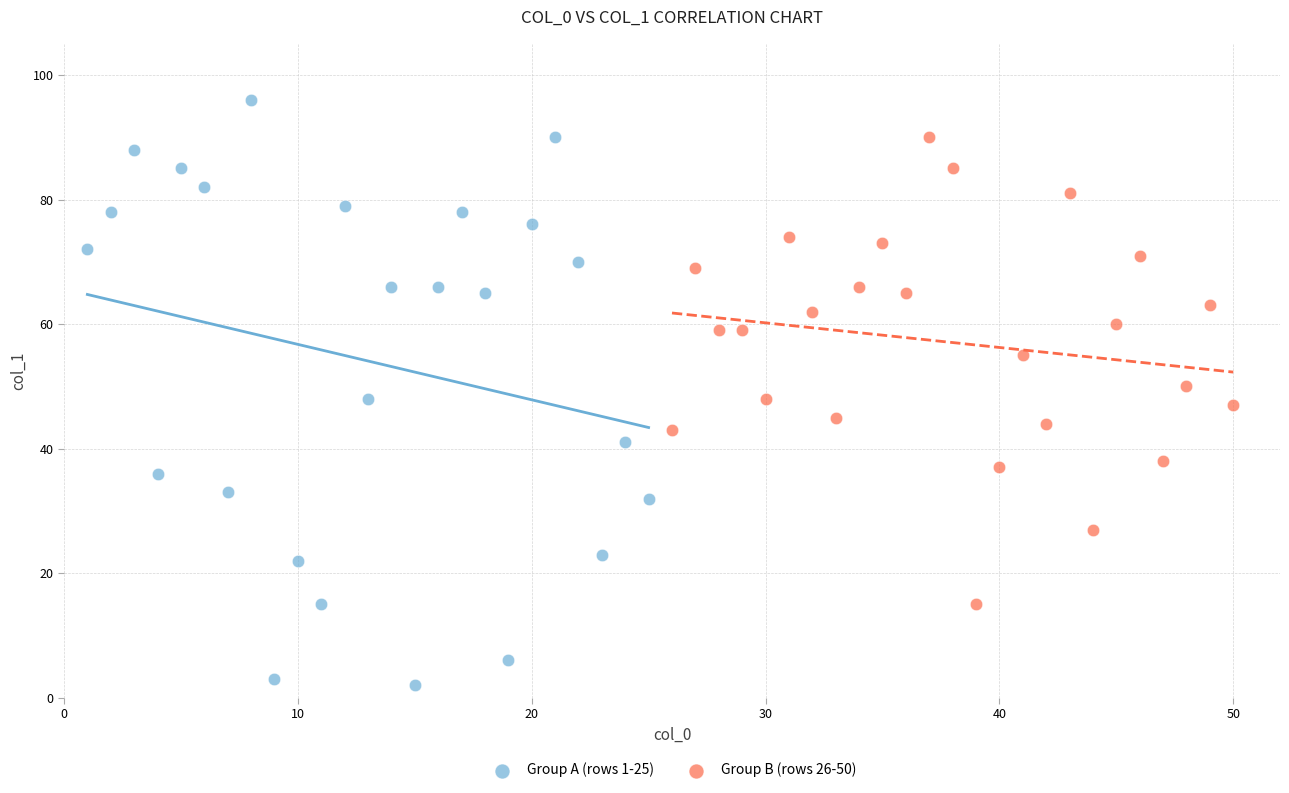

Which series reaches the maximum Y coordinate?

Group A (rows 1-25)